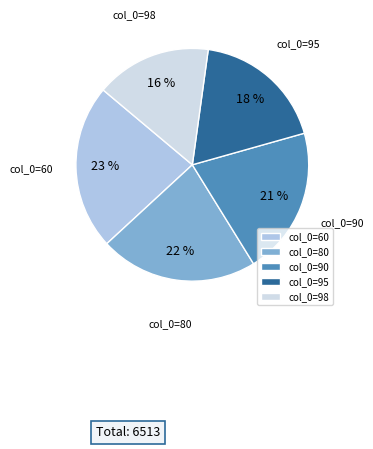

Is the sum of col_0=95 and col_0=80 greater than half?

No